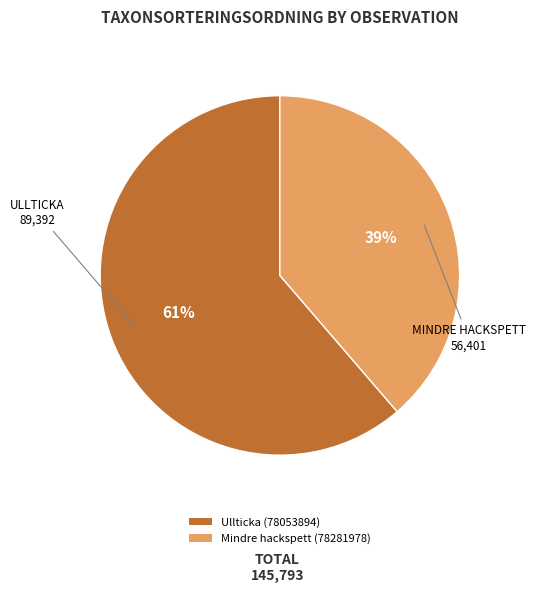

Which has a higher value, Mindre hackspett (78281978) or Ullticka (78053894)?

Ullticka (78053894)